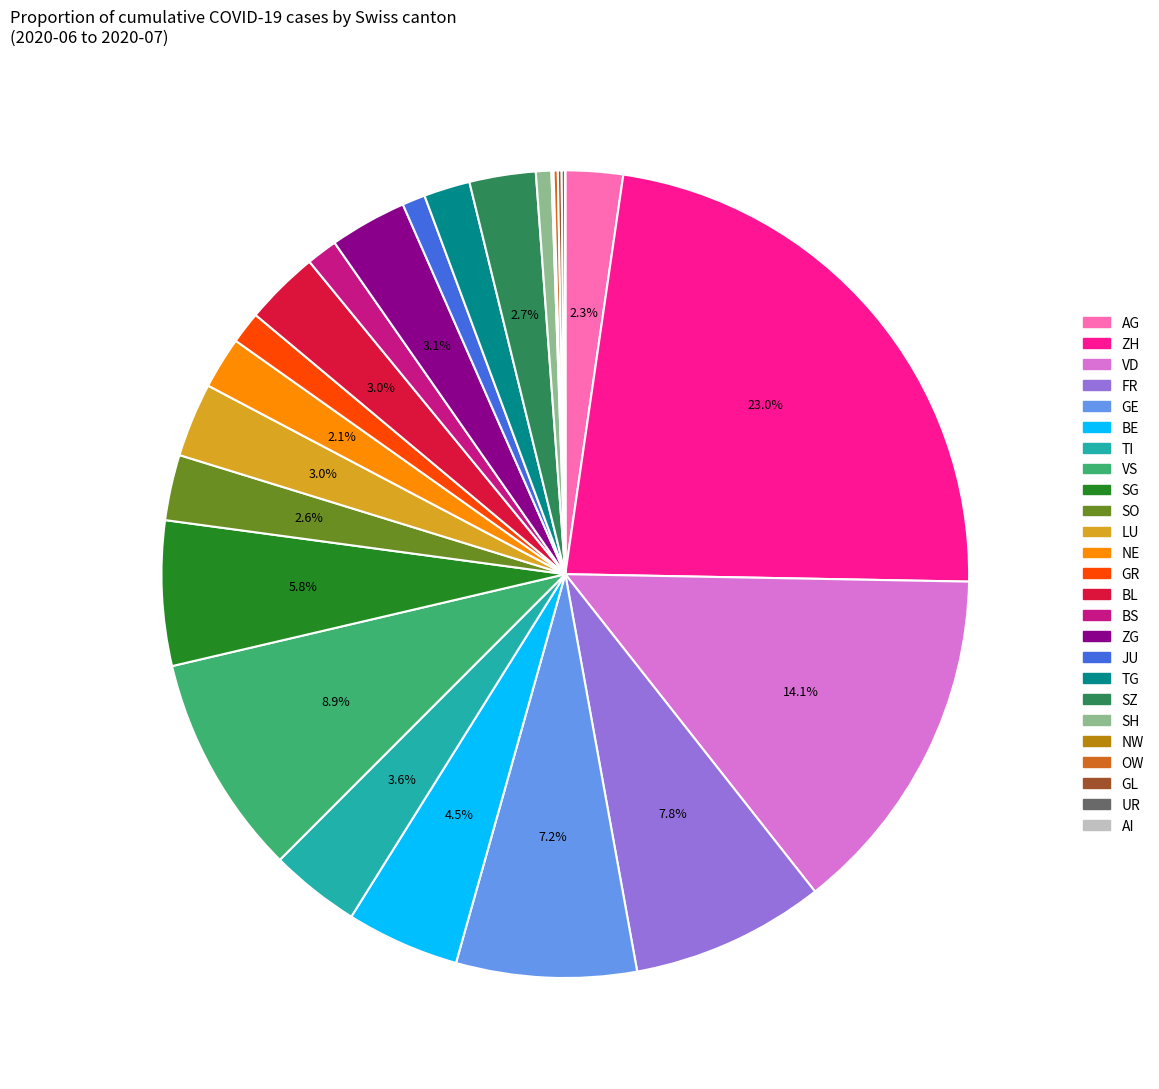

To the nearest percent, what is the difference between the largest and smallest slice percentages?

23%